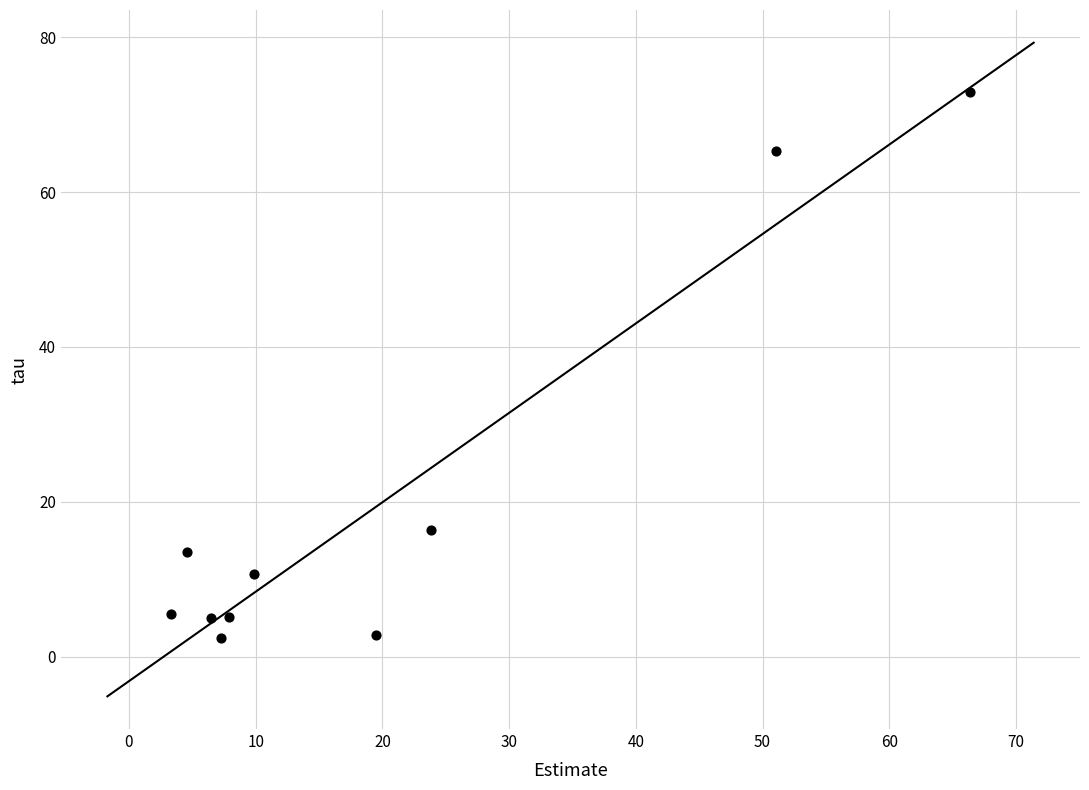

What is the range of X values (max minus min)?

63.1